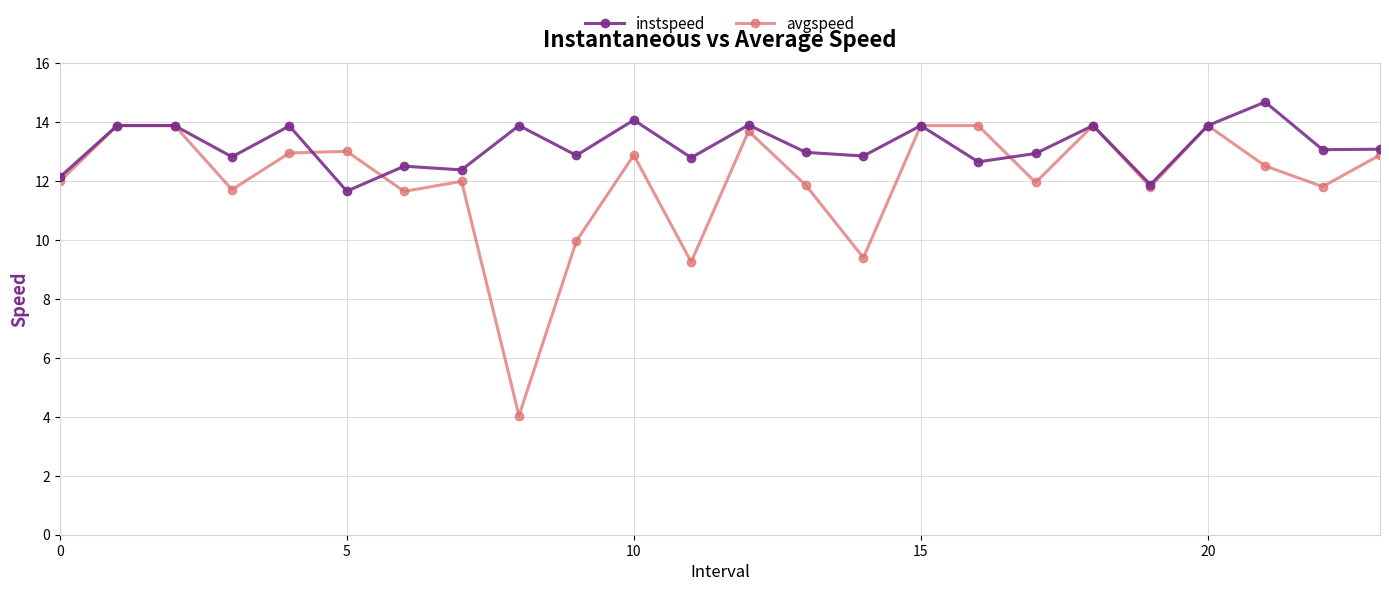

Which series has the largest total across all categories?

instspeed